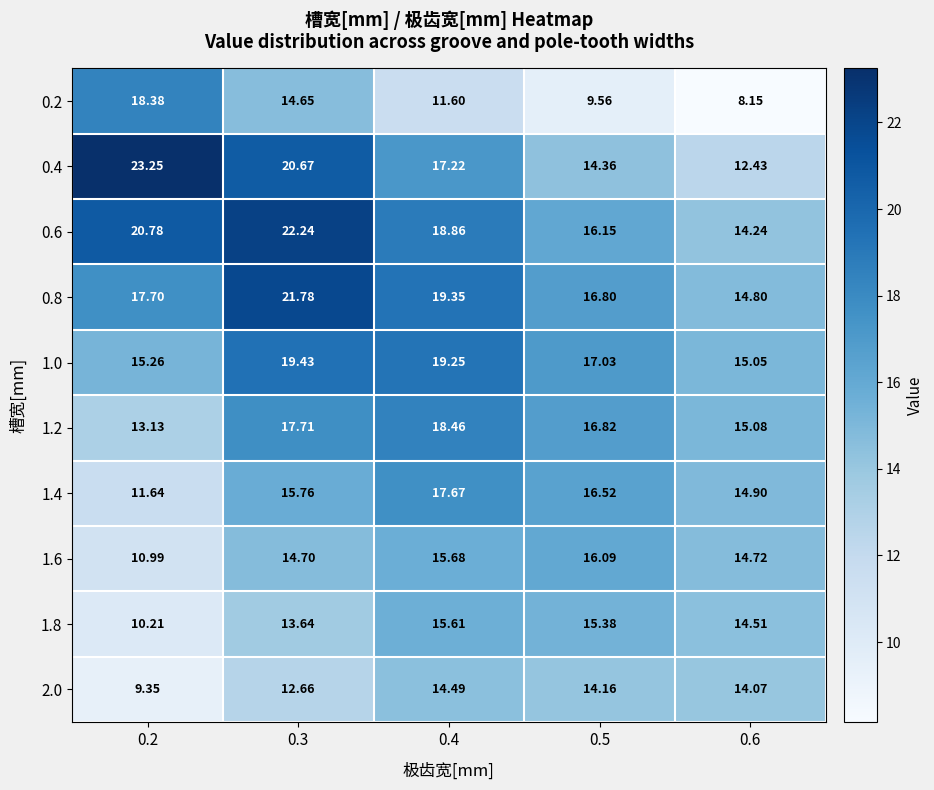

How many data points does each series have?

5